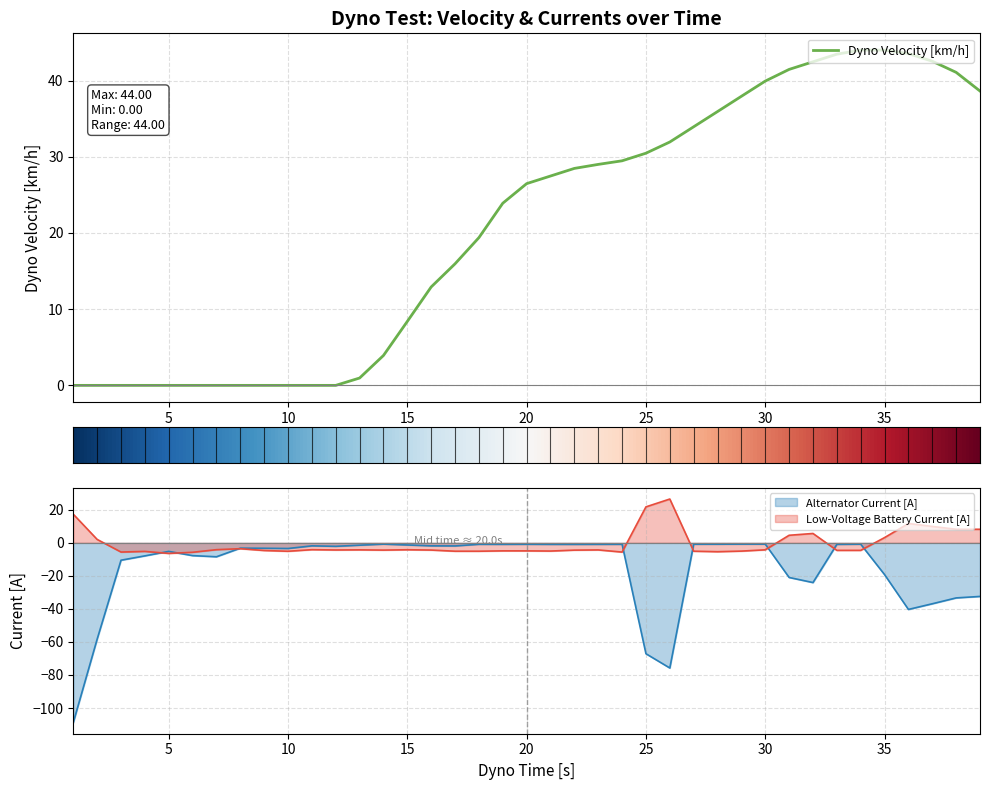

List the series in order of their peak value, highest first.

Dyno Velocity [km/h], Low-Voltage Battery Current [A], Alternator Current [A]